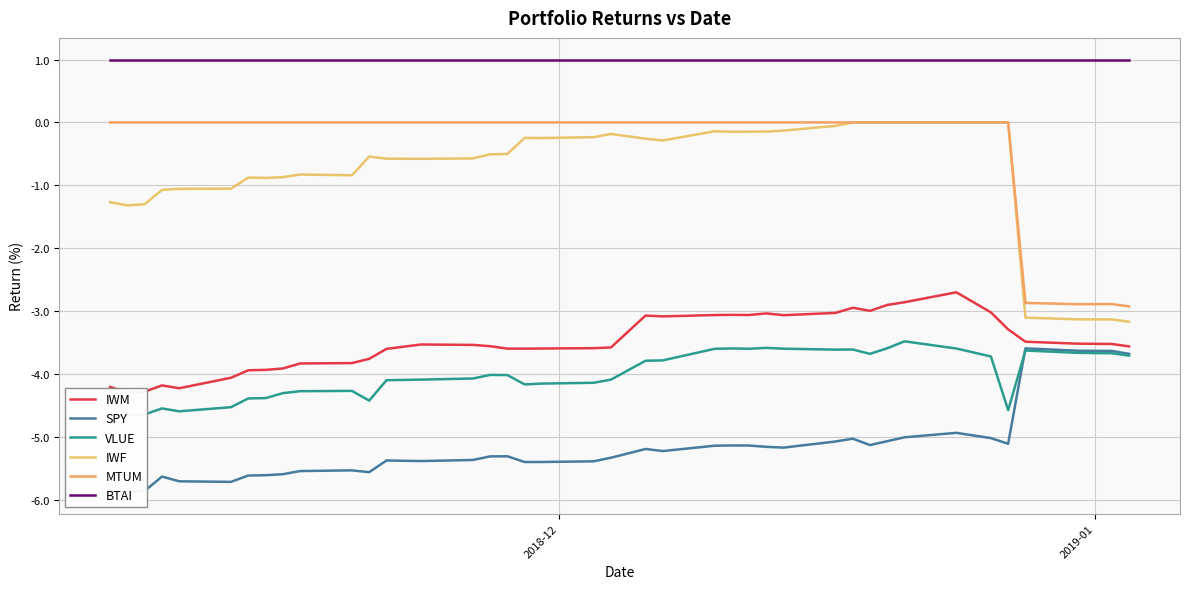

Is this an area chart (filled region under the line)?

No